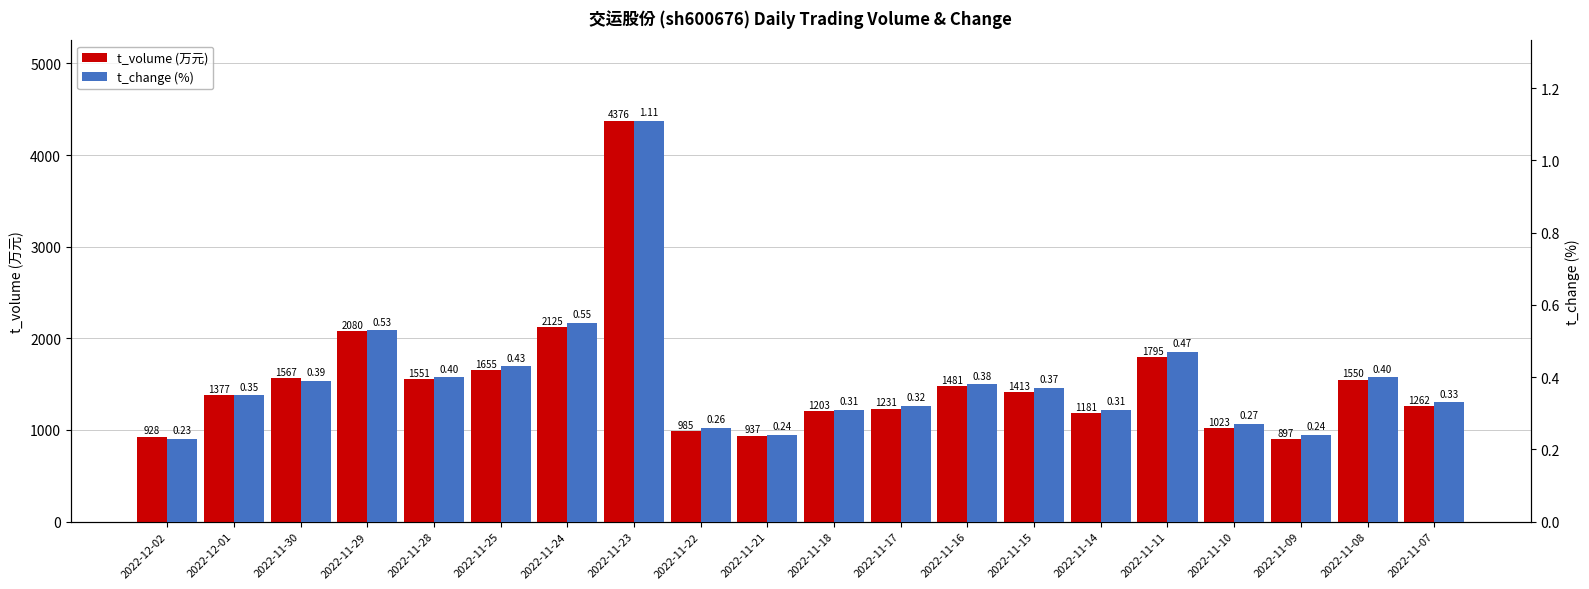

At which label does t_change (%) reach its peak?

2022-11-23